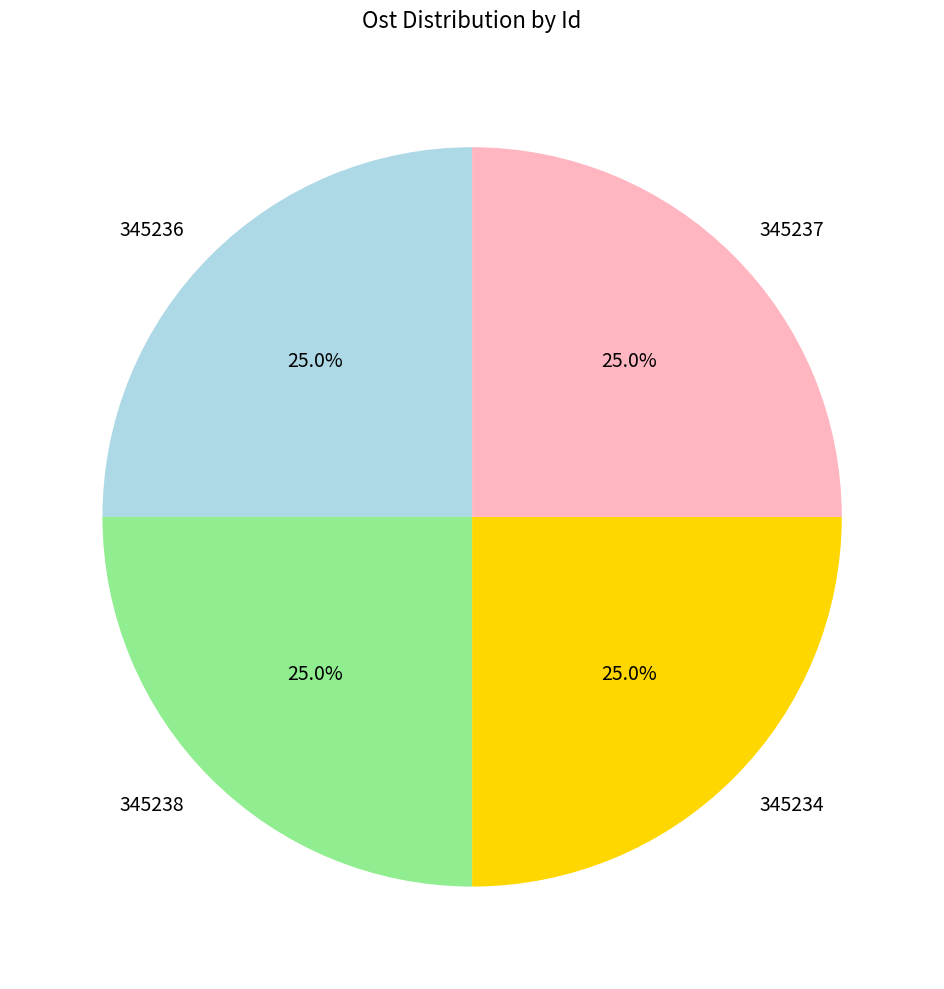

Is there a majority slice in this chart?

No